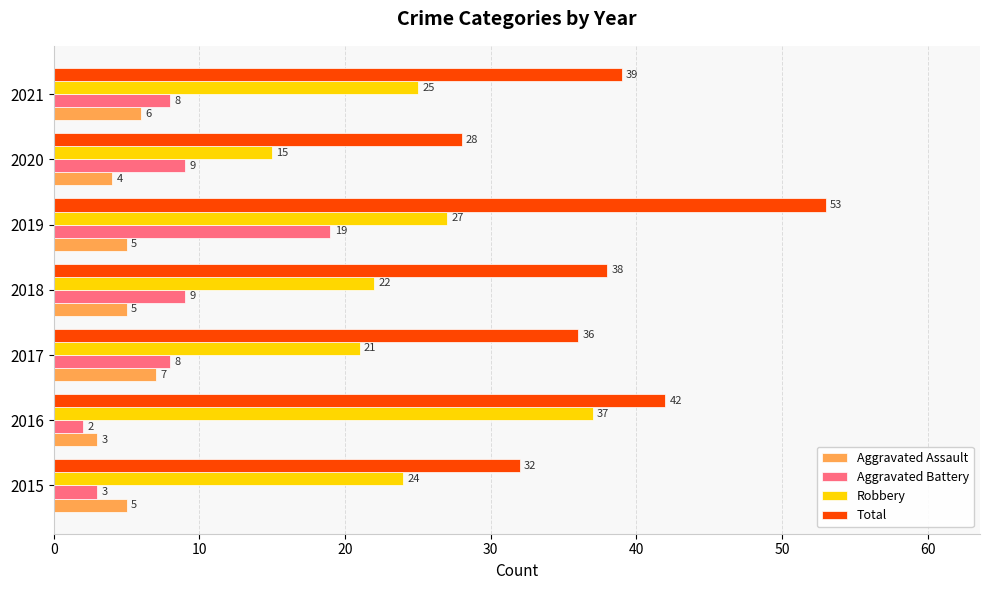

True or false: Aggravated Assault has a value of 1 at 2016.

False